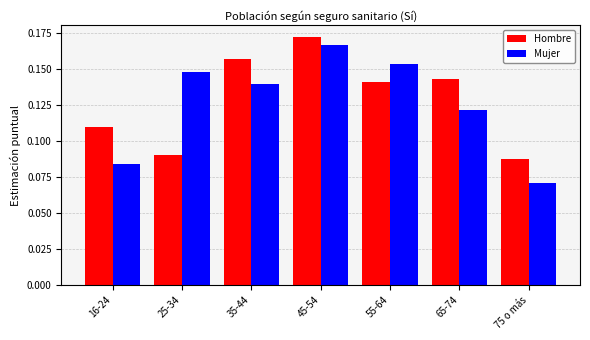

True or false: Mujer has a value of 0.3 at 55-64.

False